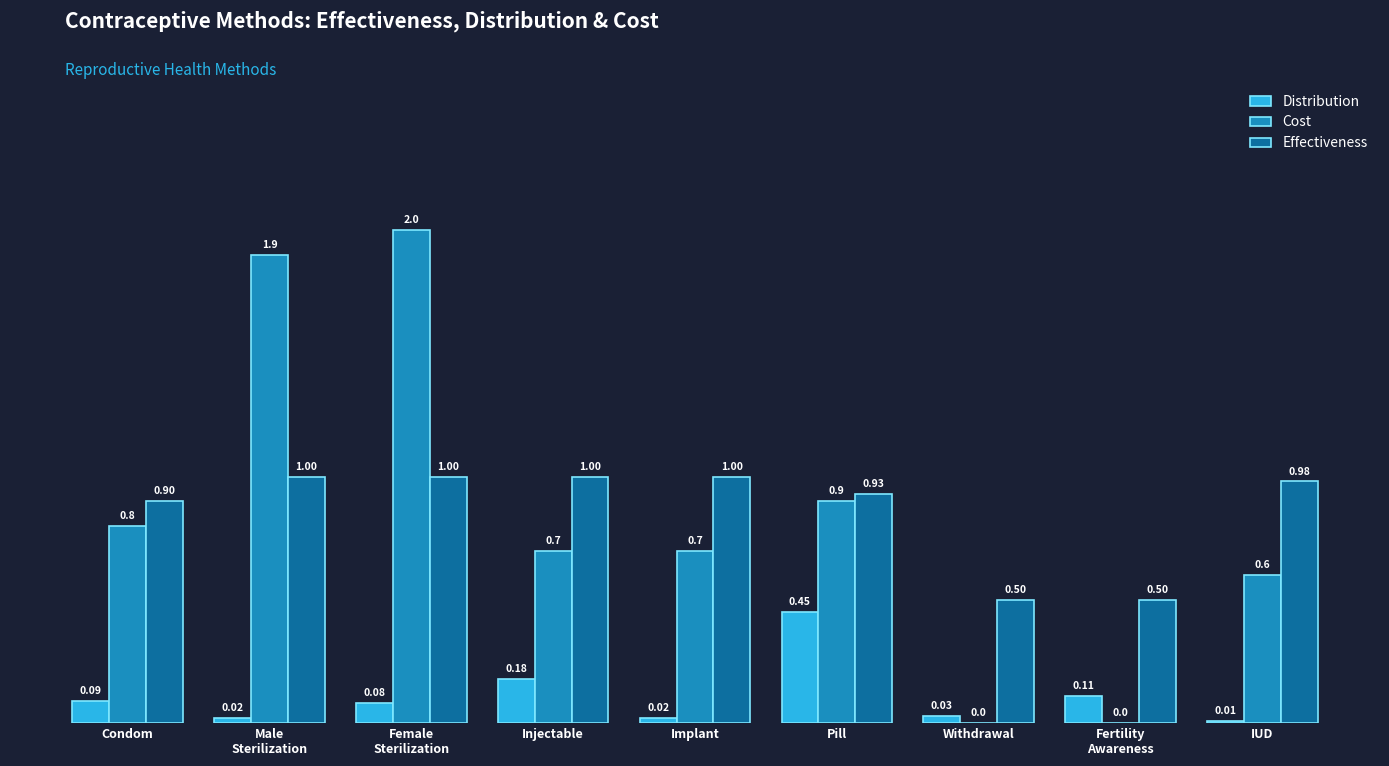

Where is Distribution nearest to the value 0?

IUD